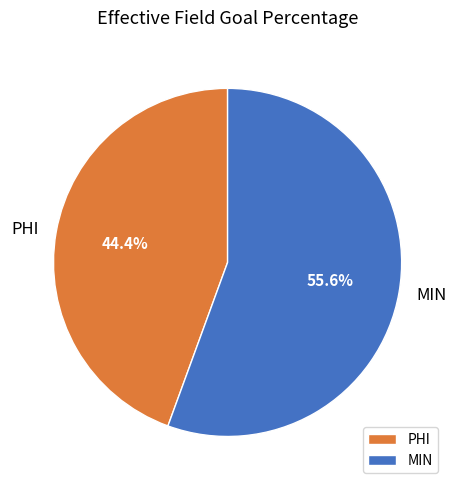

Which slice represents more than half of the pie?

MIN